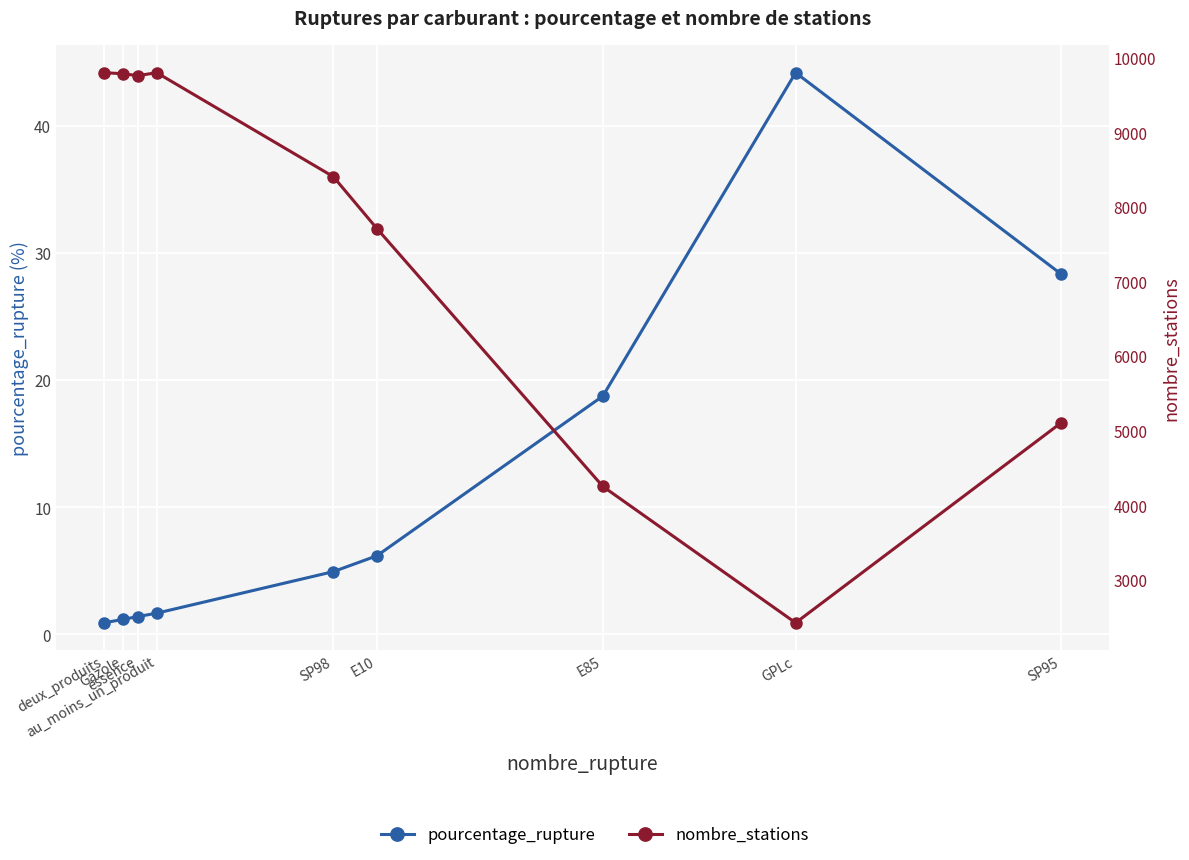

What is the average value of the nombre_stations series?

7451.8